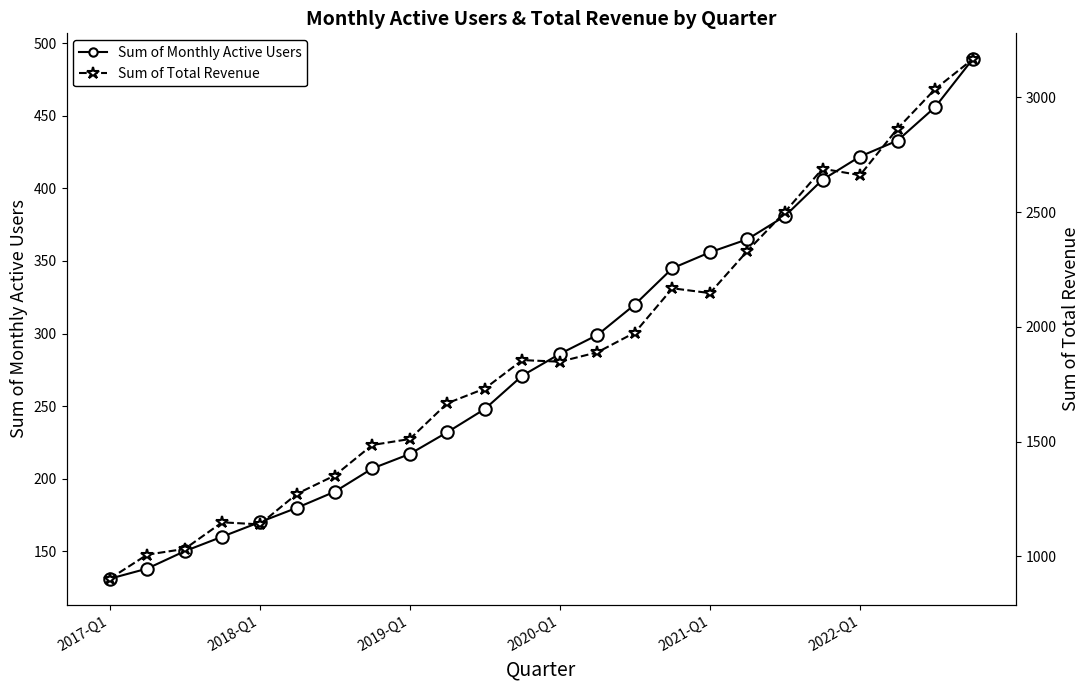

Is the value of Sum of Monthly Active Users at 9 greater than the value of Sum of Total Revenue at 18?

No